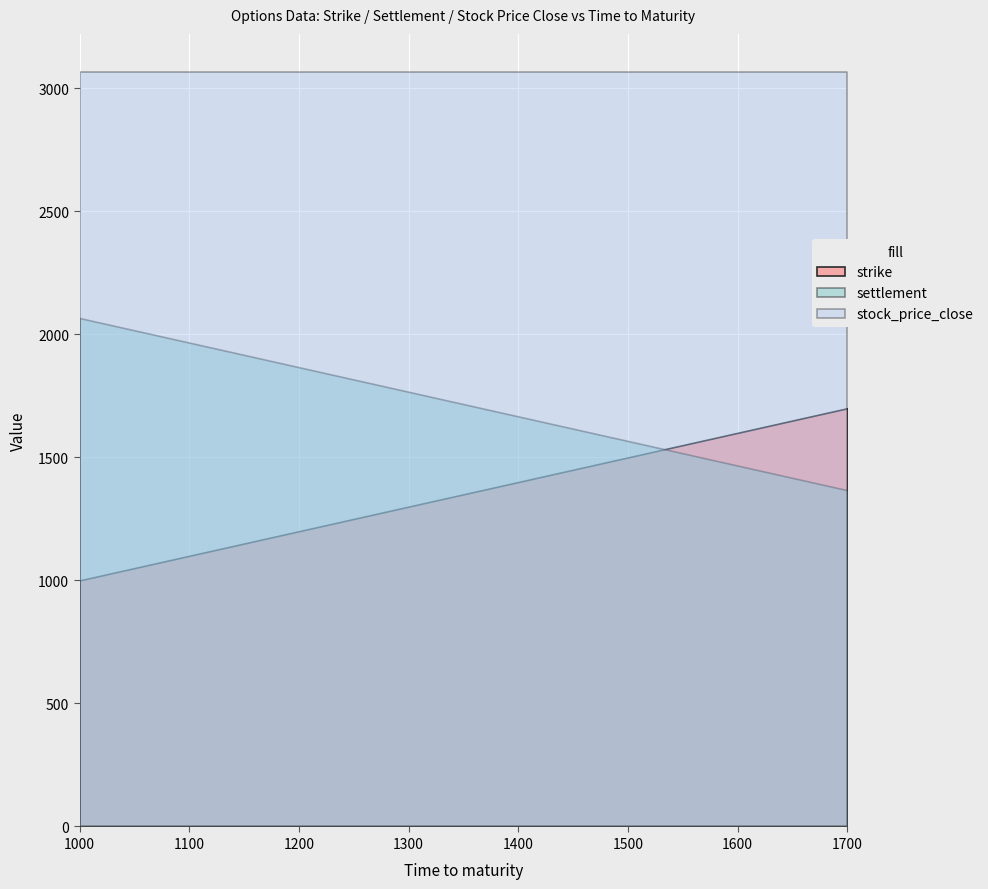

What is the value of the settlement point at the 14th from the left?

2066.7